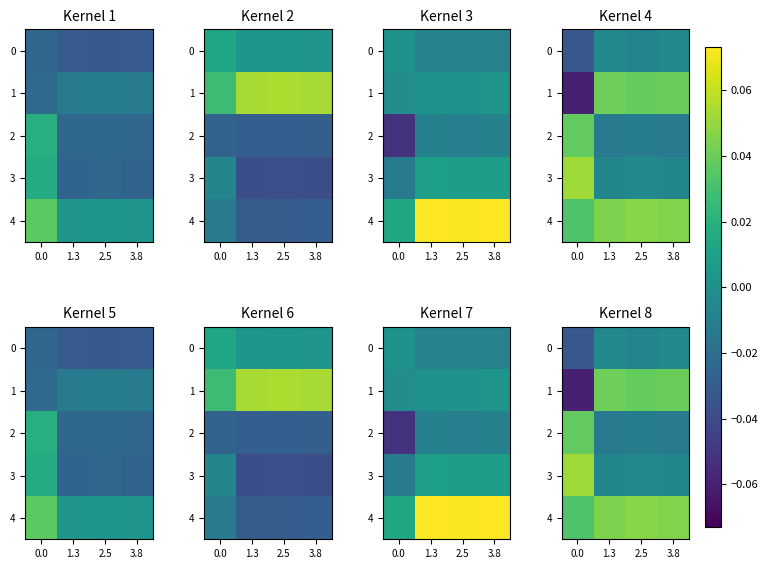

True or false: 0 has a value of -0.0 at 2.5.

False